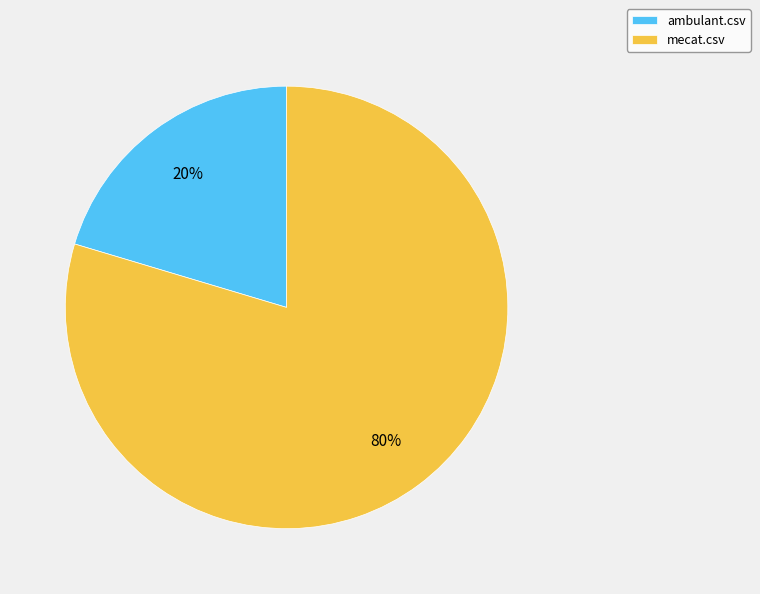

Which has a higher value, ambulant.csv or mecat.csv?

mecat.csv